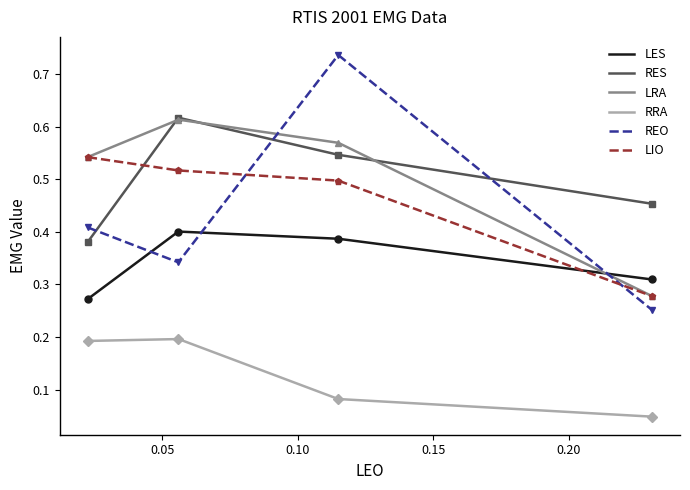

True or false: LIO and RRA intersect in this chart.

False